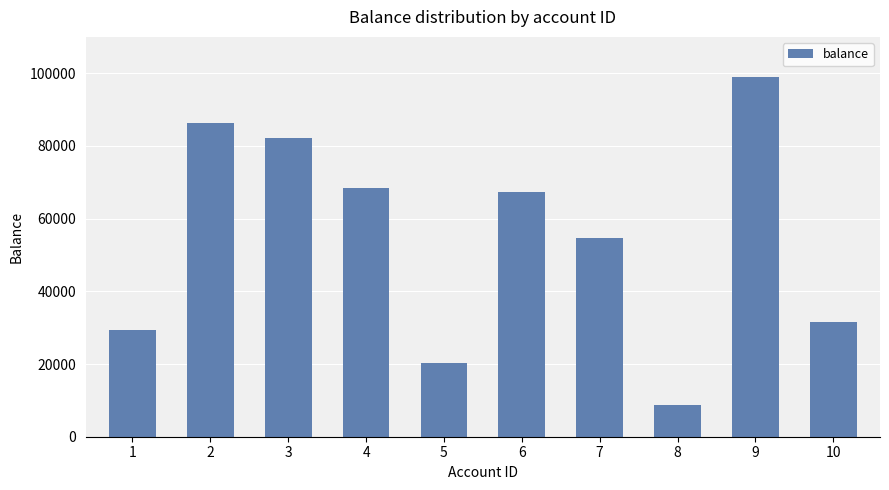

What is the minimum value shown in the chart?

8734